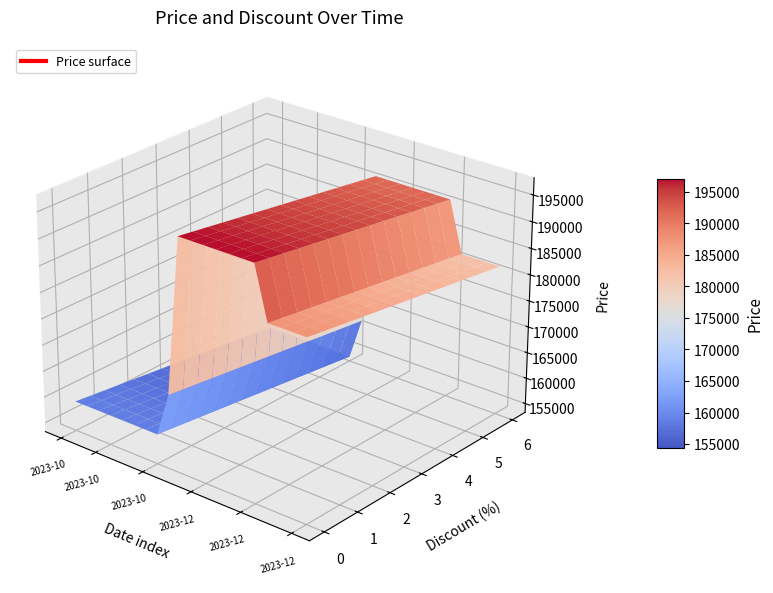

Reading left to right, list all the values displayed in this chart.

Price: 158930	158930	158930	158930	158930	158930	158930	158930	167300	197300	197300	197300	197300	197300	197300	197300	187430	187430	187430	187430
Discount: 5	5	5	5	5	5	5	5	0	0	0	0	0	0	0	0	5	5	5	5